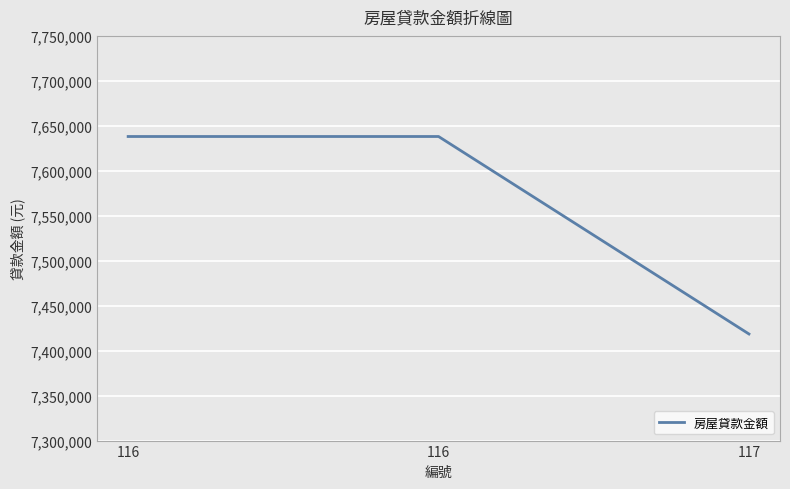

What is the sum of all values?

22694774